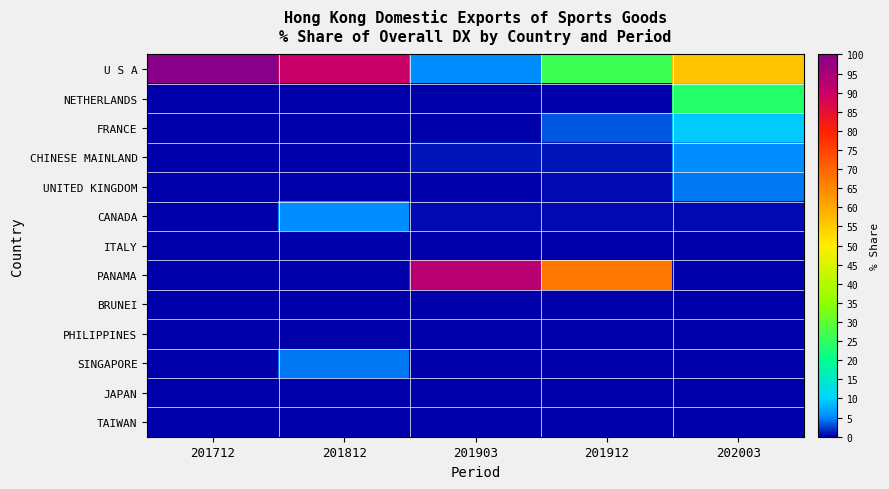

Rank the series at 201812 from lowest to highest value.

NETHERLANDS, FRANCE, CHINESE MAINLAND, UNITED KINGDOM, ITALY, PANAMA, BRUNEI, PHILIPPINES, JAPAN, TAIWAN, SINGAPORE, CANADA, U S A